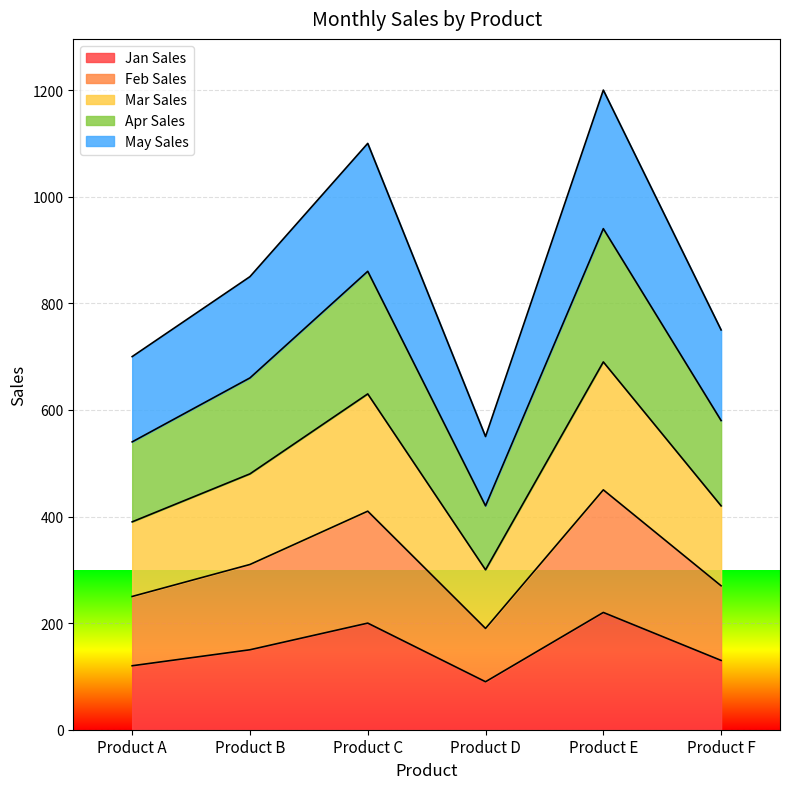

What are all the series names shown in the legend?

Jan Sales, Feb Sales, Mar Sales, Apr Sales, May Sales